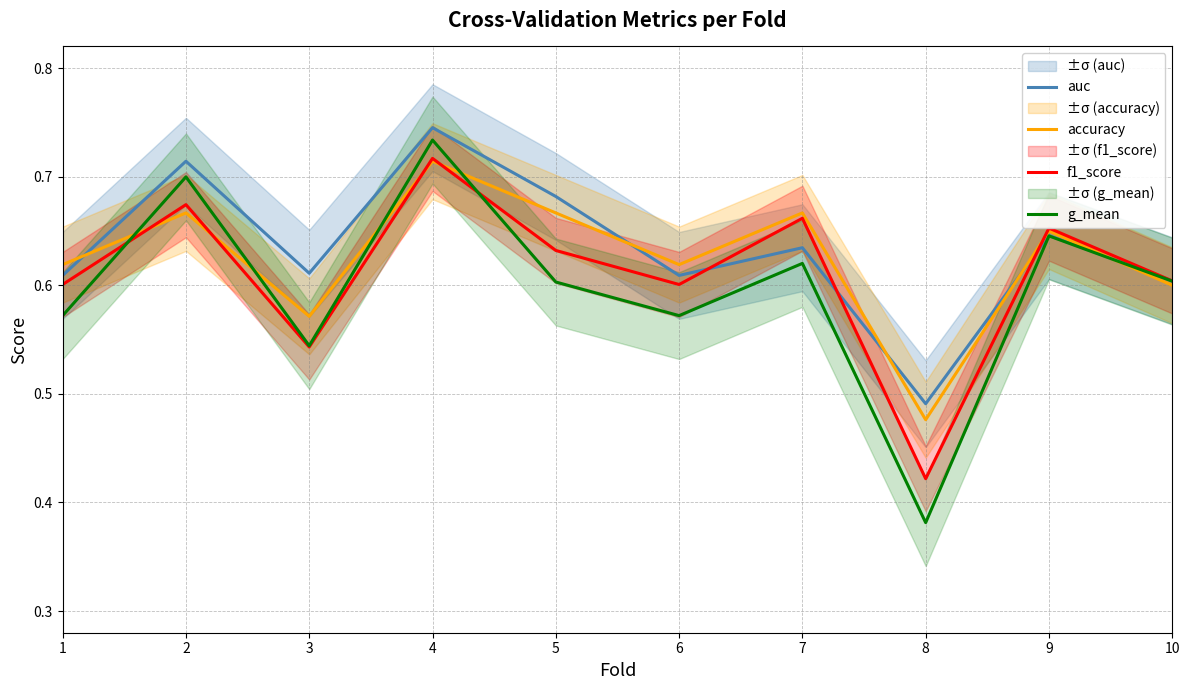

What value does the g_mean series have at 4?

0.7